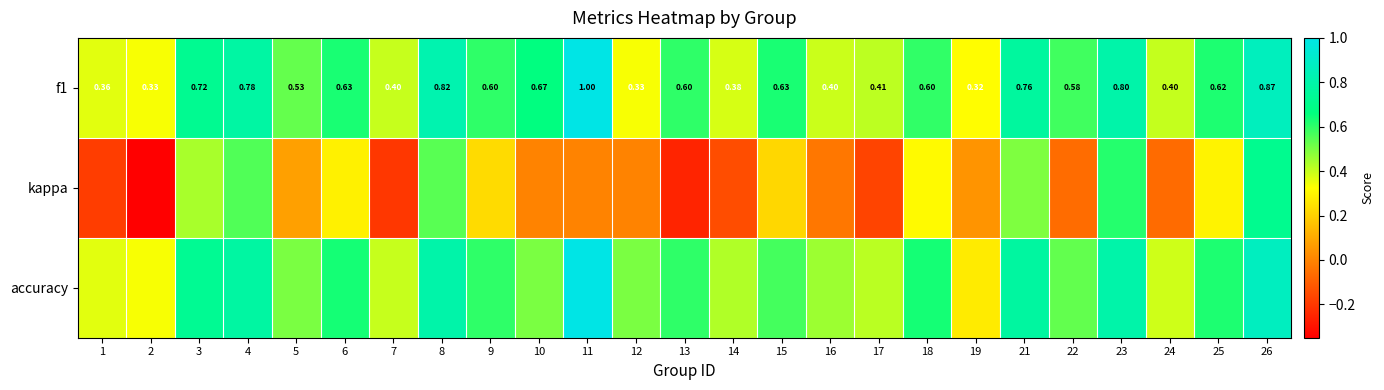

How many f1 values are between 0 and 1?

25